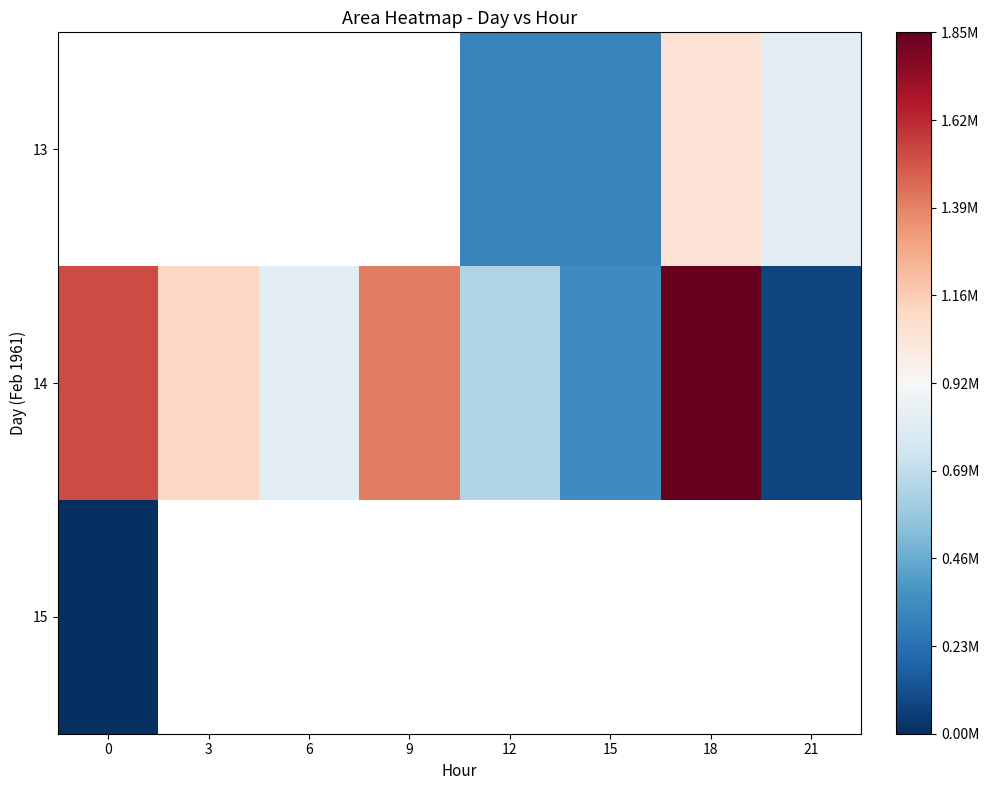

Which series has the largest total across all categories?

14